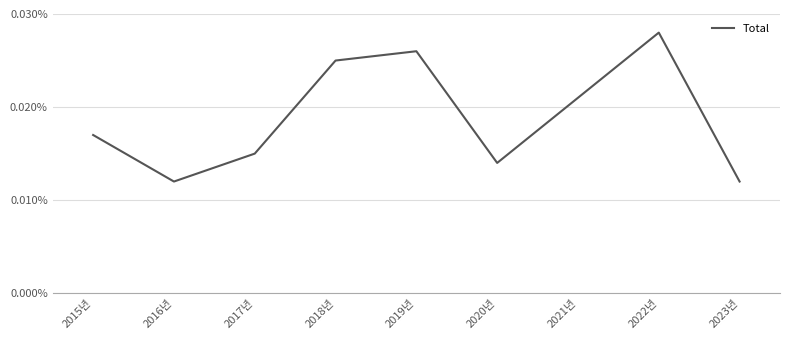

Which category has the highest value across all series?

2022년